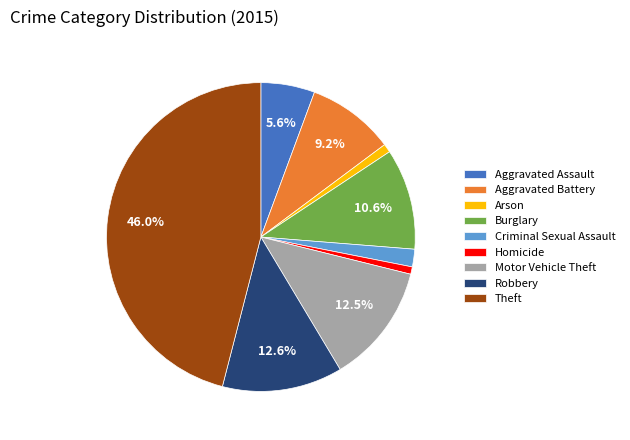

Is there a majority slice in this chart?

No